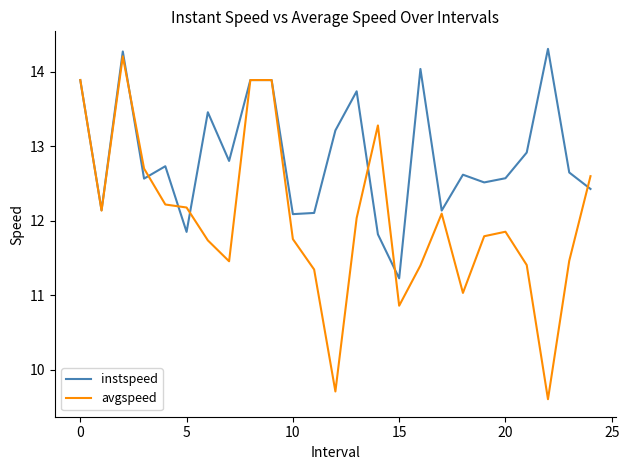

What is the maximum value for avgspeed?

14.2